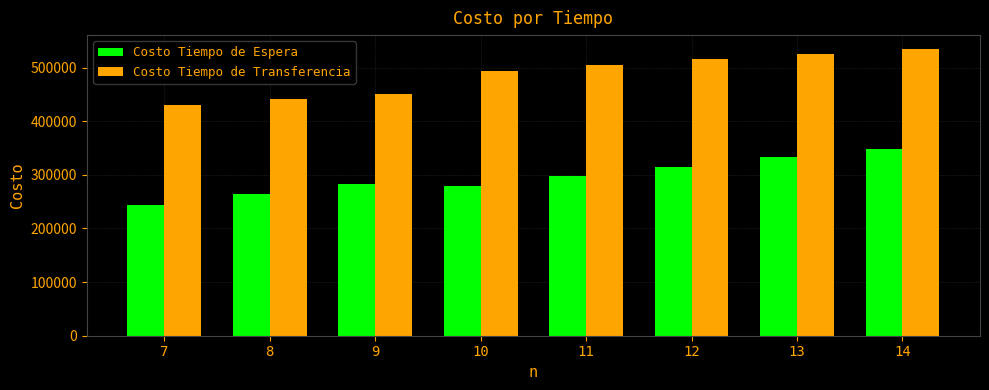

The value of Costo Tiempo de Espera at 13 is 145720.4. True or false?

False